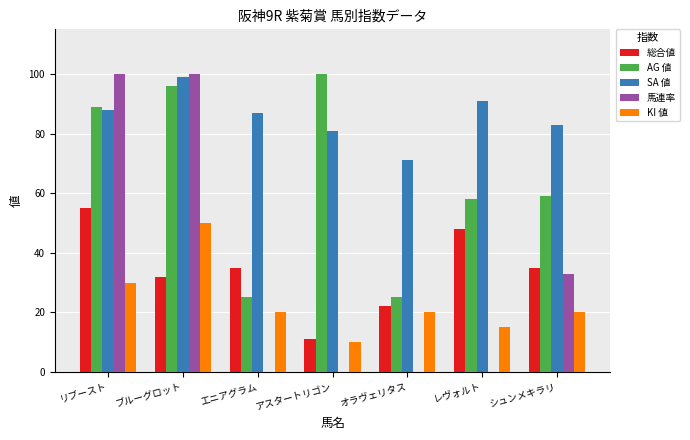

What is the average value of the KI 値 series?

24